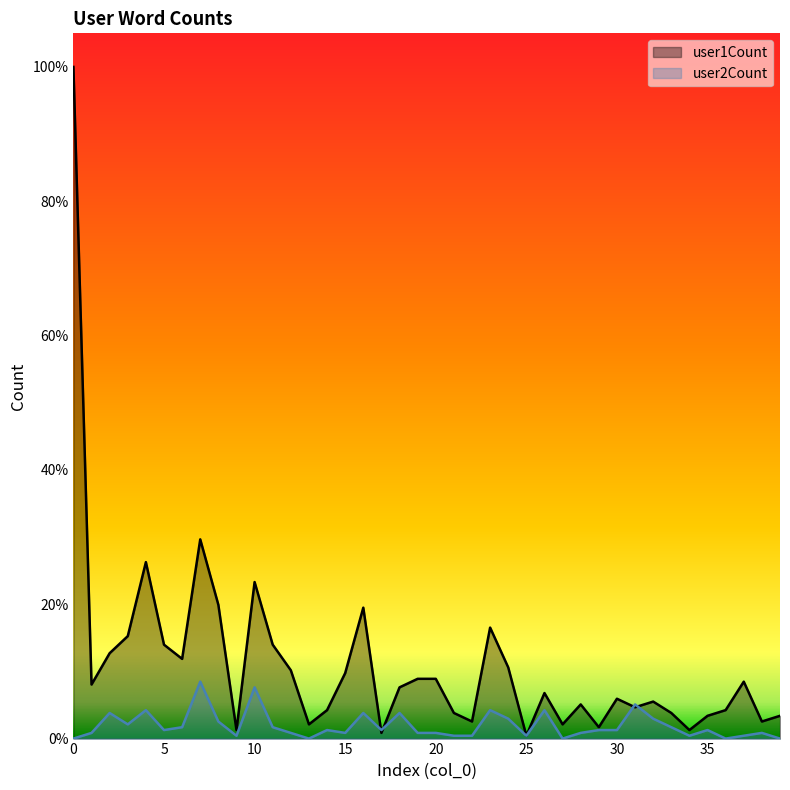

What is the sum of all user1Count values?

1041